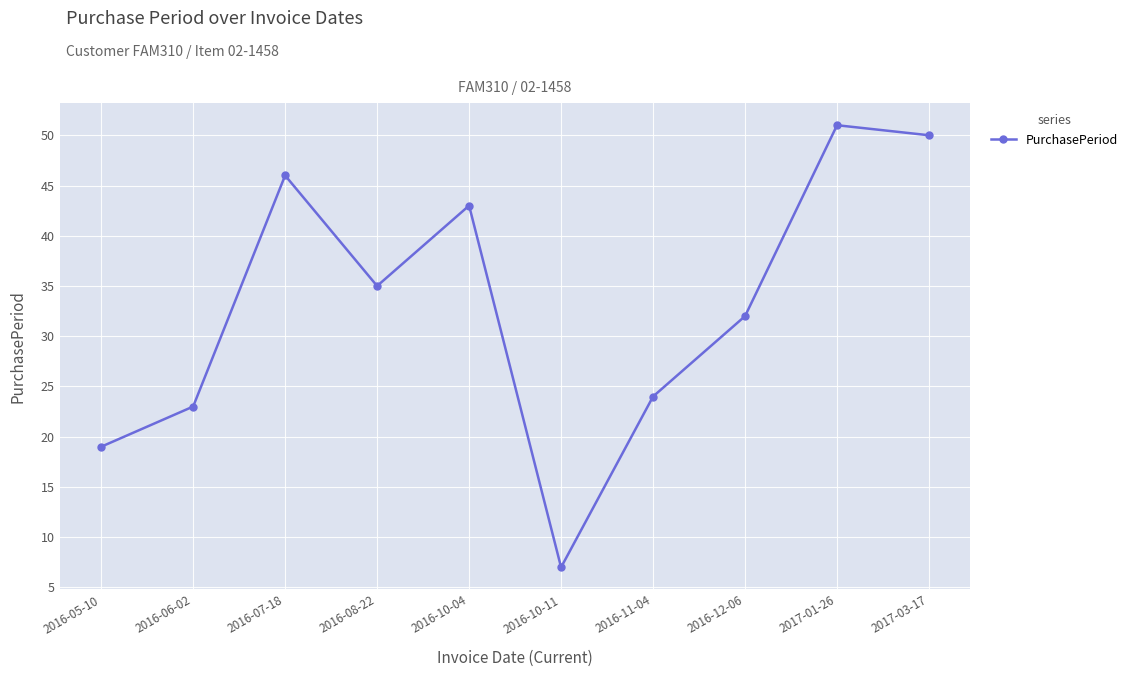

True or false: the data shows 18 at 2017-01-26.

False